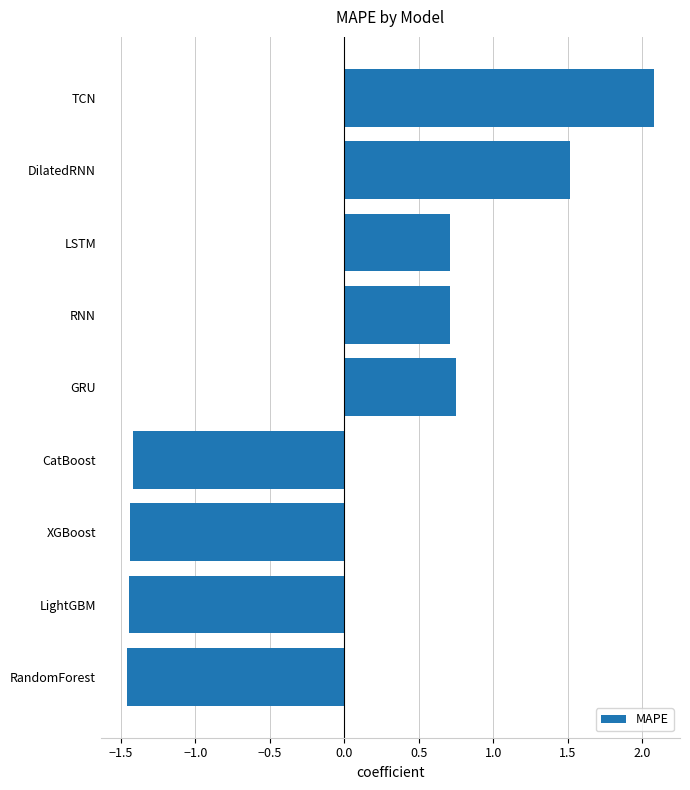

Is it true that the value at DilatedRNN is 0.8?

False